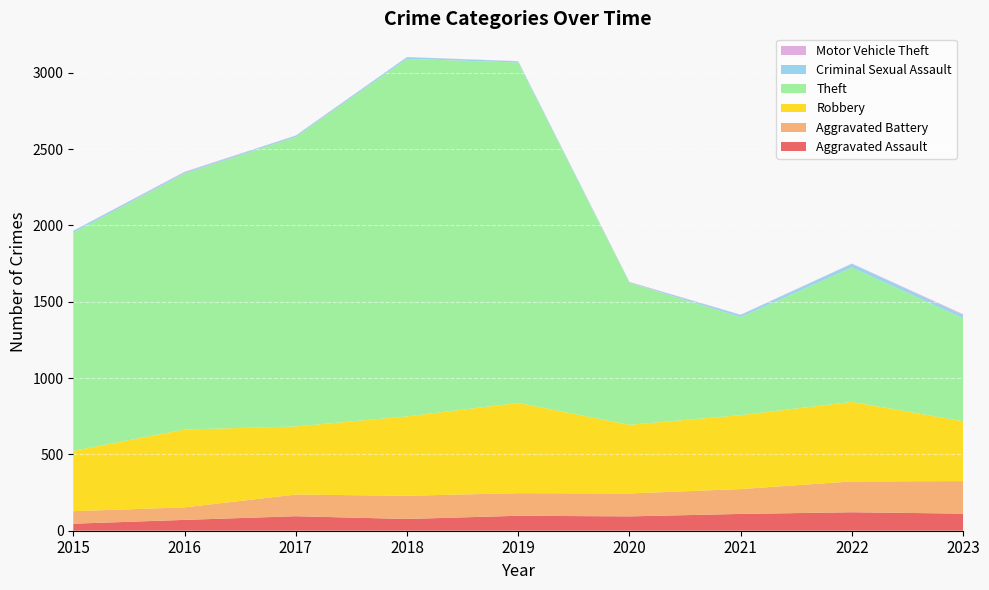

Reading left to right, transcribe all the data shown in this chart.

Aggravated Assault: 46	71	95	77	98	94	110	121	112
Aggravated Battery: 82	82	142	152	148	150	163	202	213
Robbery: 395	510	446	520	591	450	484	521	392
Theft: 1429	1676	1896	2342	2230	930	642	880	675
Criminal Sexual Assault: 12	8	8	11	8	3	14	24	20
Motor Vehicle Theft: 1	4	2	1	1	3	2	2	6